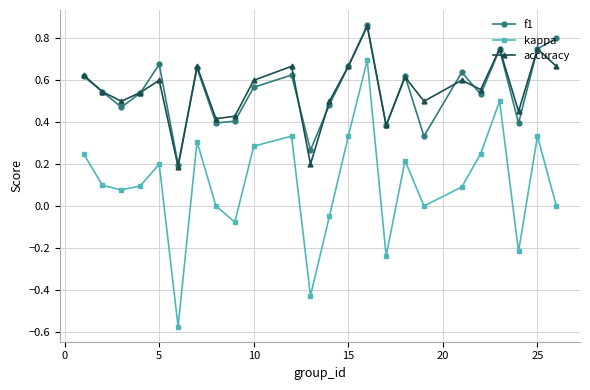

In accuracy, how many points are higher than both neighbors (excluding endpoints)?

8